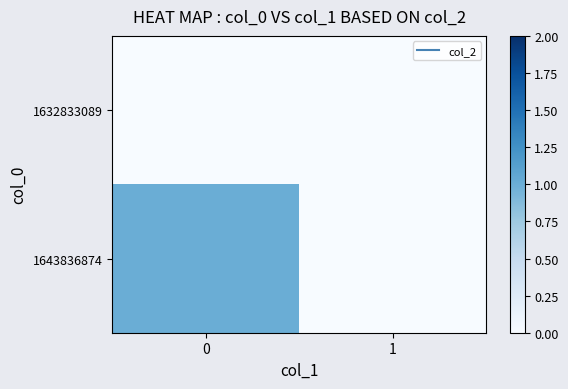

Reading left to right, list all the values displayed in this chart.

row_0: 0	0
row_1: 1	0